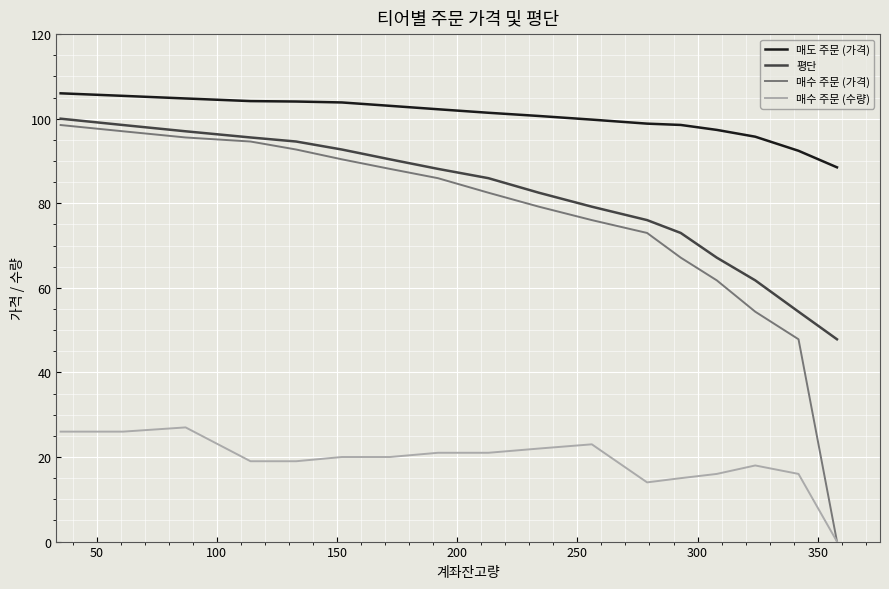

What are all the series names shown in the legend?

매도 주문 (가격), 평단, 매수 주문 (가격), 매수 주문 (수량)